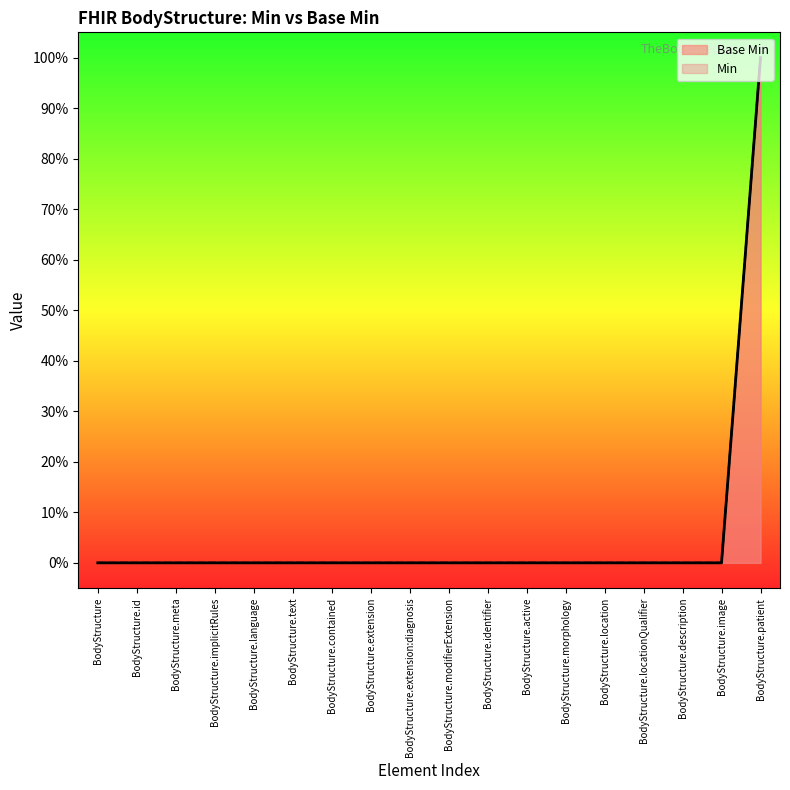

What is the greatest value displayed?

1